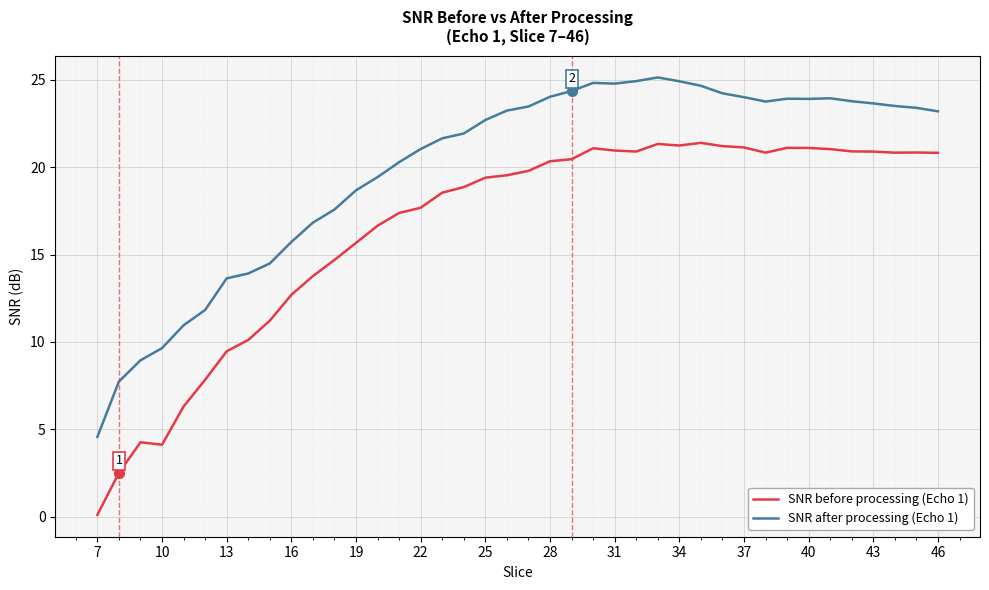

Which series has the widest spread of values?

SNR before processing (Echo 1)